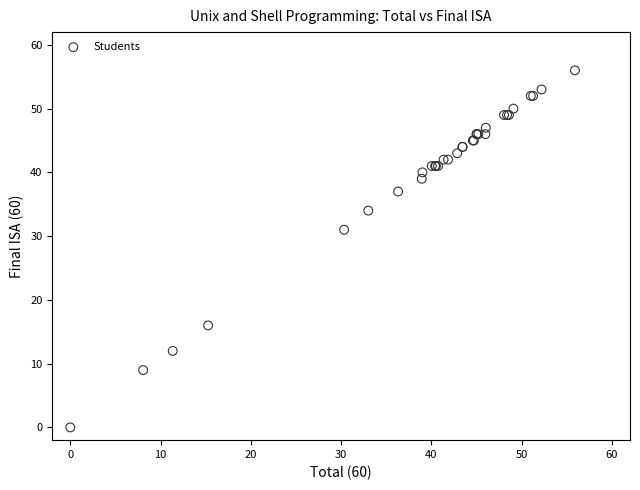

What Y value in the scatter plot is closest to 28?

31